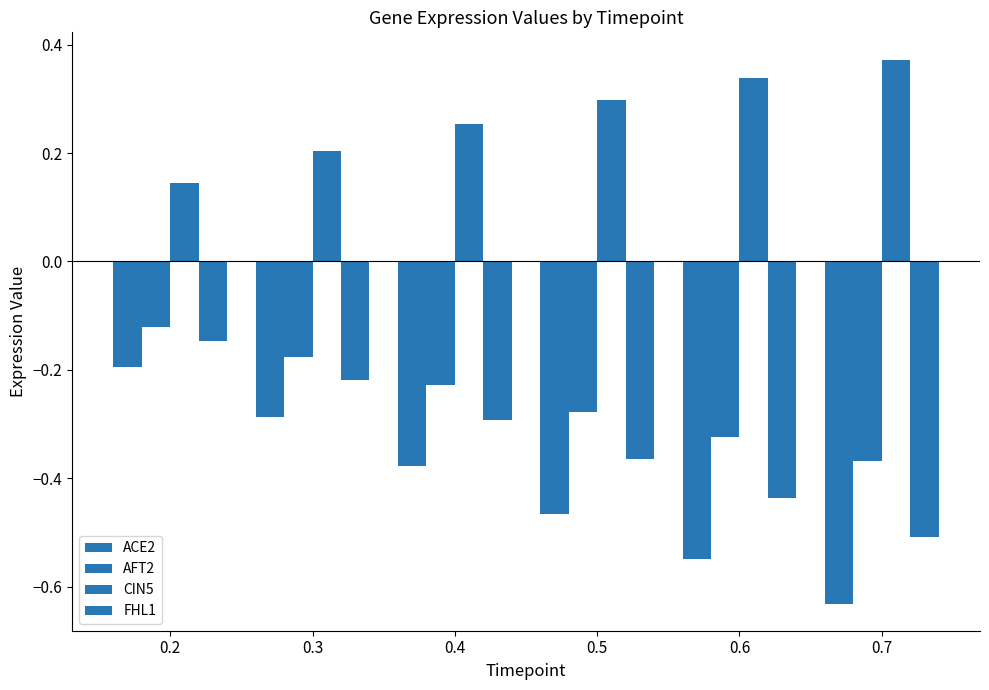

Reading right to left, list all the values displayed in this chart.

ACE2: 0.7=-0.6	0.6=-0.5	0.5=-0.5	0.4=-0.4	0.3=-0.3	0.2=-0.2
AFT2: 0.7=-0.4	0.6=-0.3	0.5=-0.3	0.4=-0.2	0.3=-0.2	0.2=-0.1
CIN5: 0.7=0.4	0.6=0.3	0.5=0.3	0.4=0.3	0.3=0.2	0.2=0.1
FHL1: 0.7=-0.5	0.6=-0.4	0.5=-0.4	0.4=-0.3	0.3=-0.2	0.2=-0.1